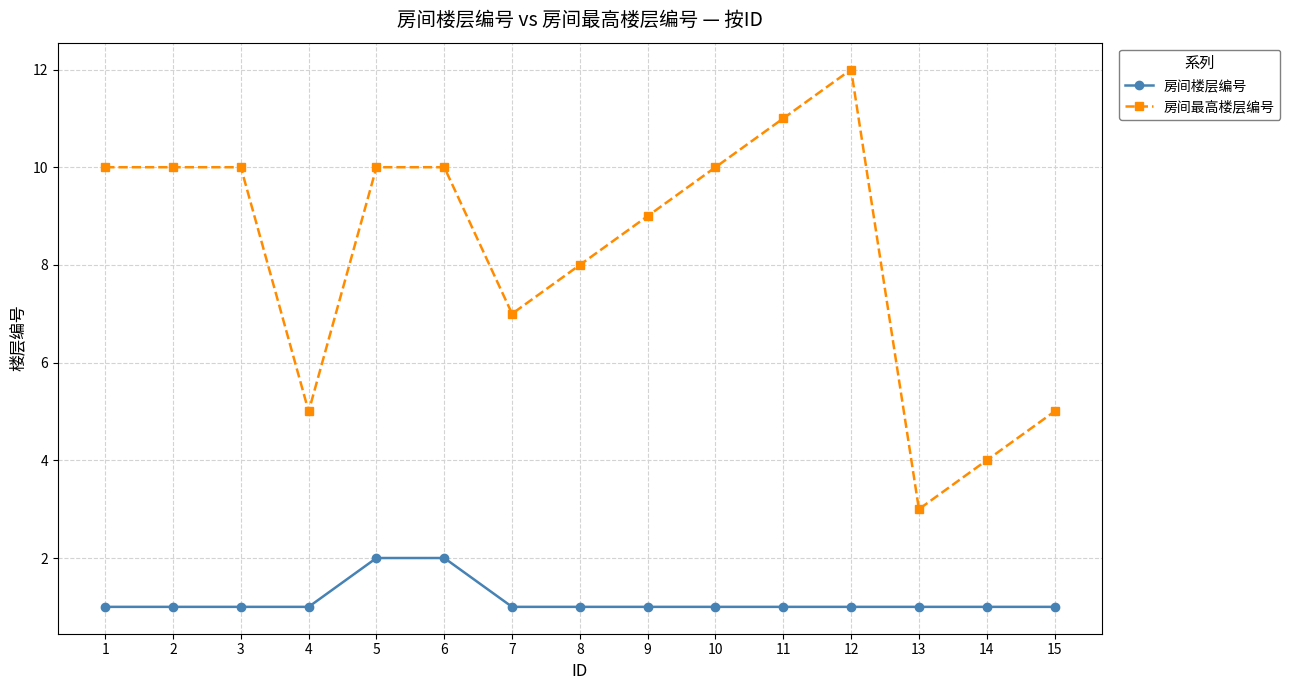

What are all the series names shown in the legend?

房间楼层编号, 房间最高楼层编号